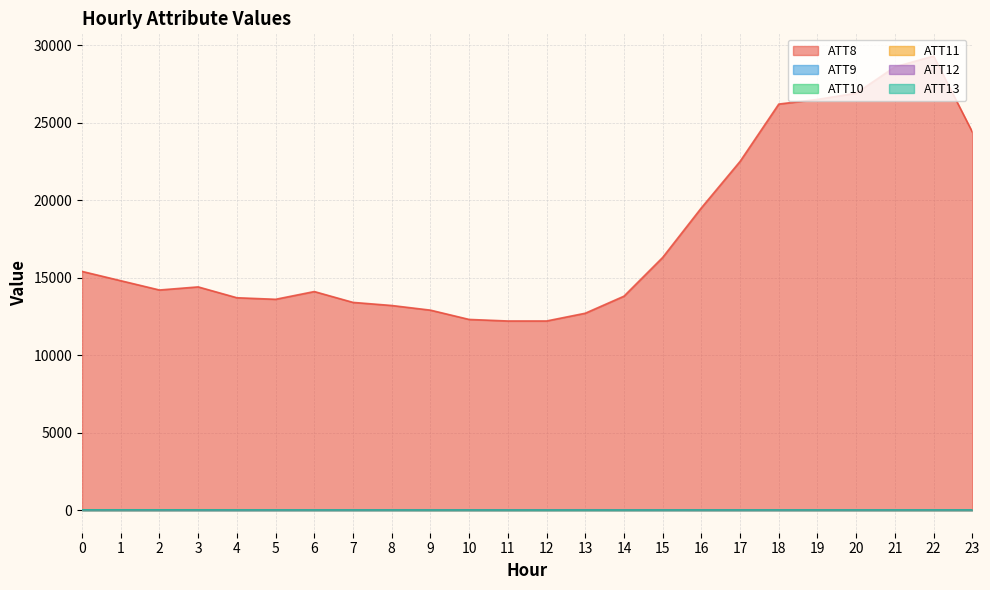

Reading right to left, list all the values displayed in this chart.

ATT8: 24400.0	29300.0	28600.0	26900.0	26500.0	26200.0	22500.0	19500.0	16300.0	13800.0	12700.0	12200.0	12200.0	12300.0	12900.0	13200.0	13400.0	14100.0	13600.0	13700.0	14400.0	14200.0	14800.0	15400.0
ATT9: 4.7	4.6	4.9	4.9	5.1	4.8	4.8	4.9	4.5	5.0	5.5	4.2	3.7	3.2	3.2	3.7	4.2	4.5	4.1	3.6	5.6	3.8	3.6	4.2
ATT10: 11.7	11.3	11.3	11.3	10.9	10.1	10.6	11.0	11.6	11.9	12.7	11.8	10.7	11.2	12.4	12.1	11.9	12.1	10.5	6.9	5.5	3.7	1.5	1.9
ATT11: 7.0	7.3	7.2	8.3	8.9	10.6	10.1	10.2	11.5	10.2	10.3	9.1	8.0	9.0	7.6	11.2	11.1	11.5	12.3	13.7	14.7	12.8	11.8	15.0
ATT12: 7.1	6.0	5.7	5.4	5.7	5.7	5.9	6.0	6.7	7.5	8.8	7.7	7.1	6.9	7.4	7.7	6.7	6.3	6.3	4.7	4.6	4.8	6.4	8.0
ATT13: 7.1	7.4	6.7	6.7	6.3	6.6	5.8	5.9	4.9	2.9	2.5	2.1	3.0	5.3	3.6	5.7	6.1	6.4	7.8	8.4	10.2	12.2	12.8	11.6